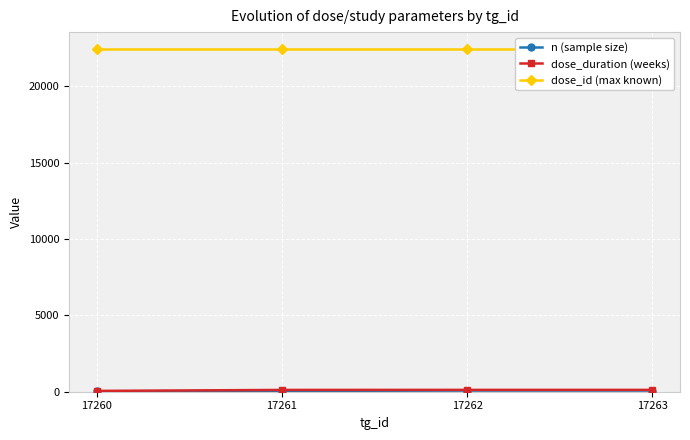

The value of dose_id (max known) at 17261 is 22418. True or false?

True